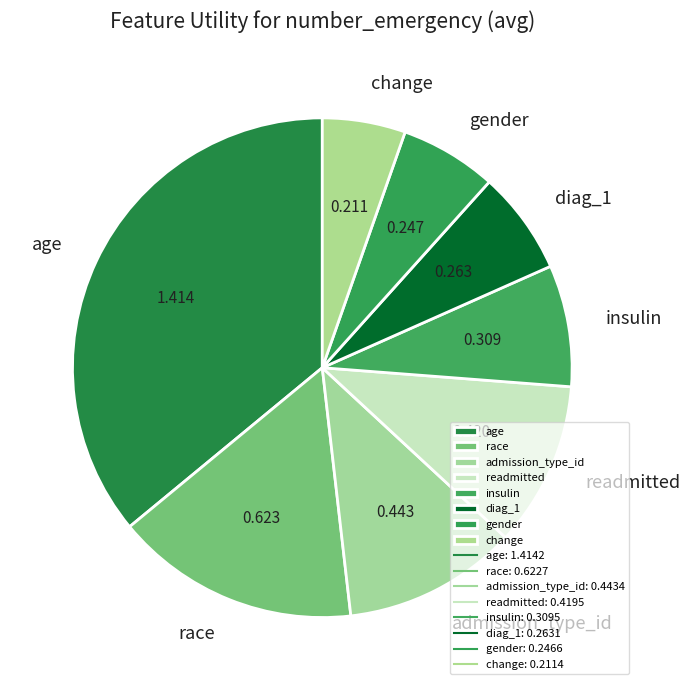

What is the largest slice in the pie chart?

age